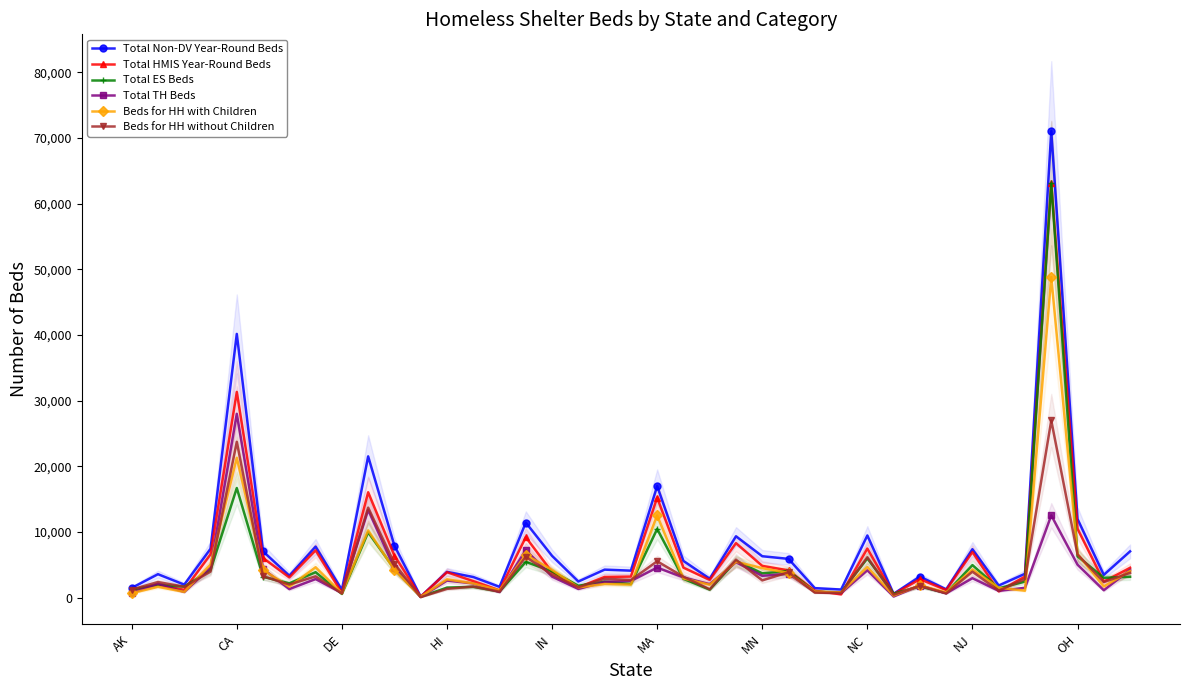

At which category is the sum across all series the highest?

35